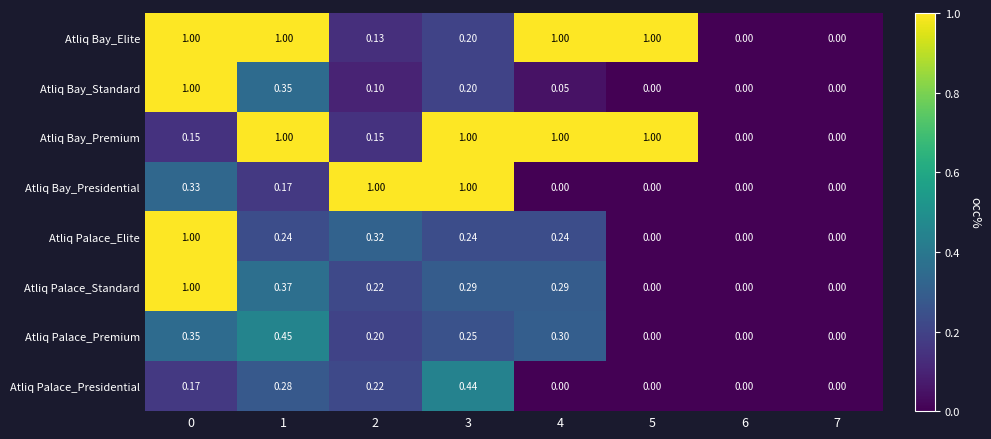

Between 3 and 4, which series saw the biggest shift?

Atliq Bay_Presidential